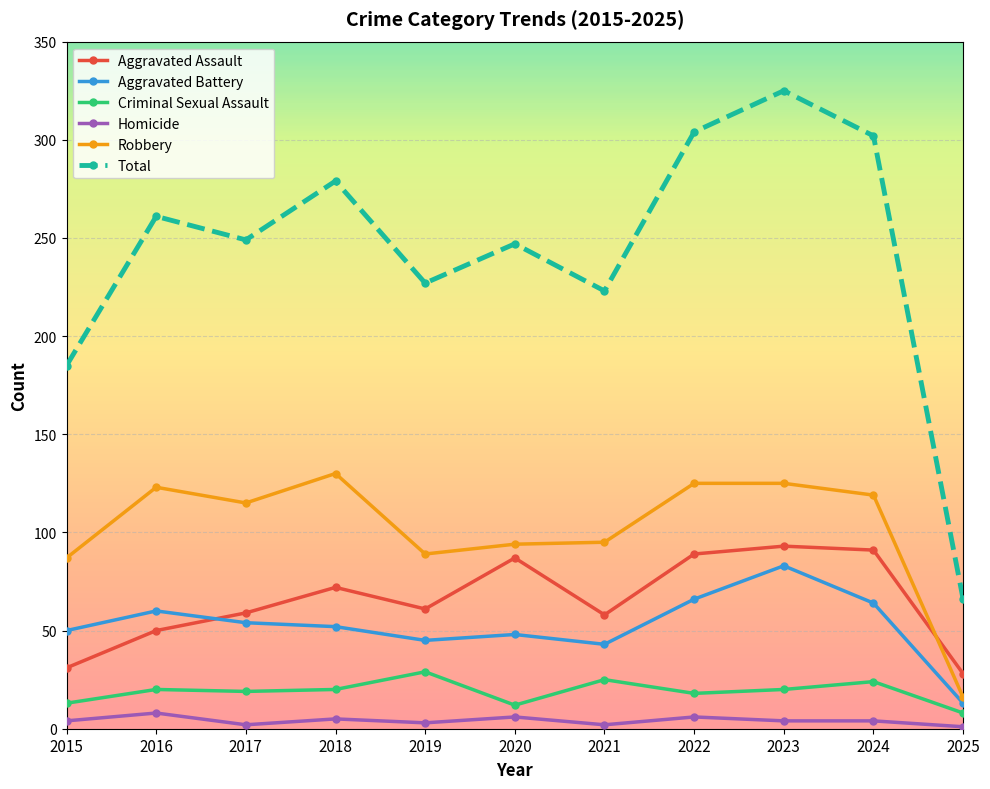

What is the value of the Aggravated Battery point at the 5th from the left?

45